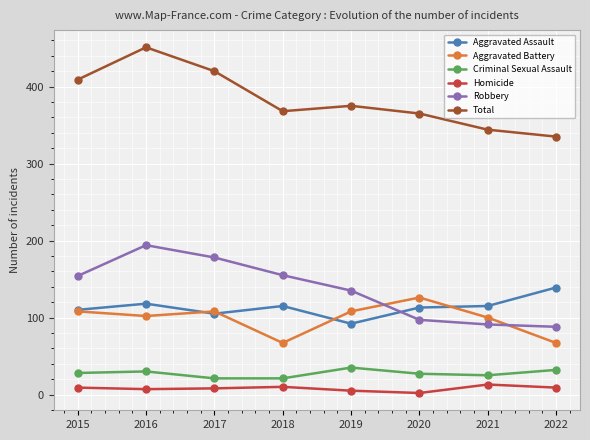

Is it true that Aggravated Assault equals 161 at 2019?

False